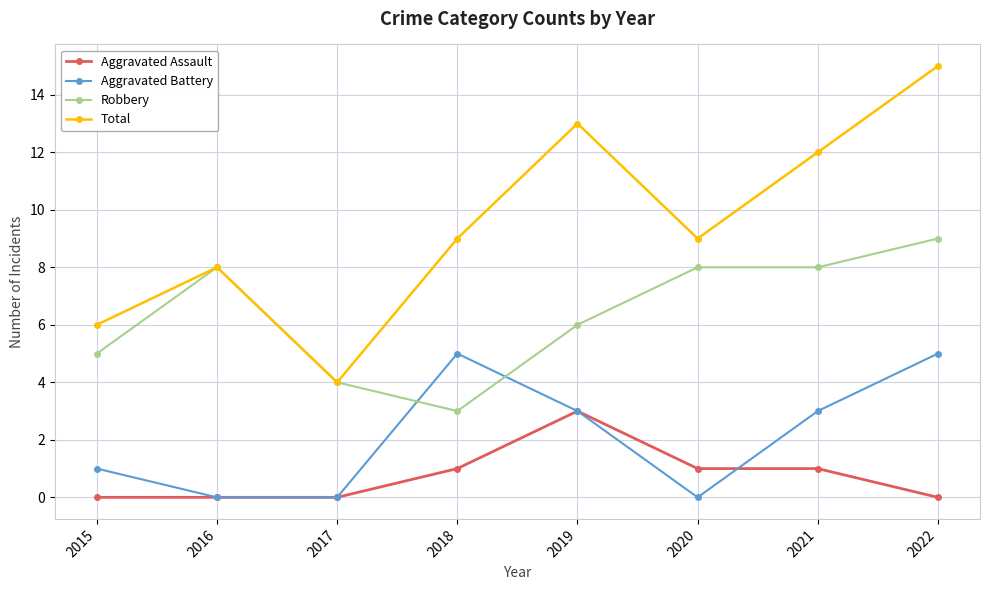

What is the value of the Robbery point at the 3rd from the left?

4